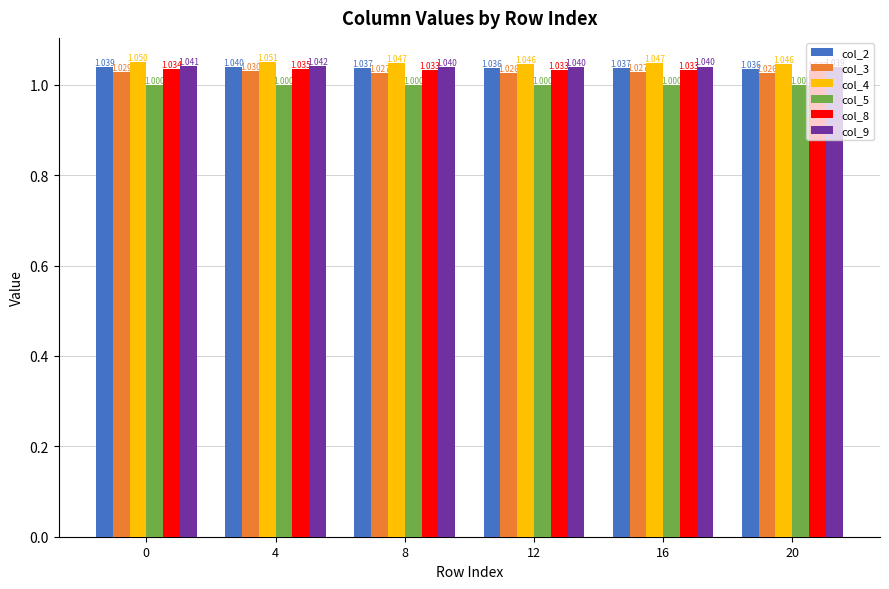

Between 0 and 12, which series saw the biggest shift?

col_4